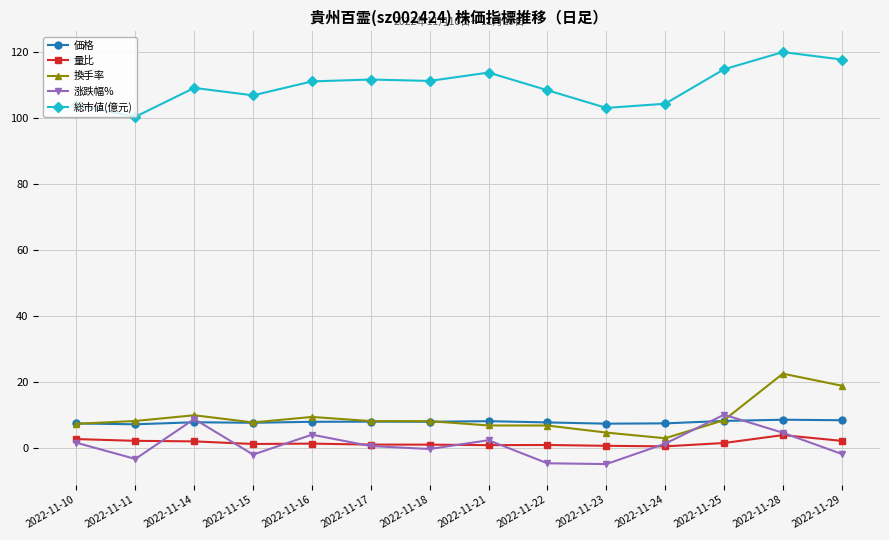

True or false: 換手率 has a value of 7.3 at 2022-11-10.

True